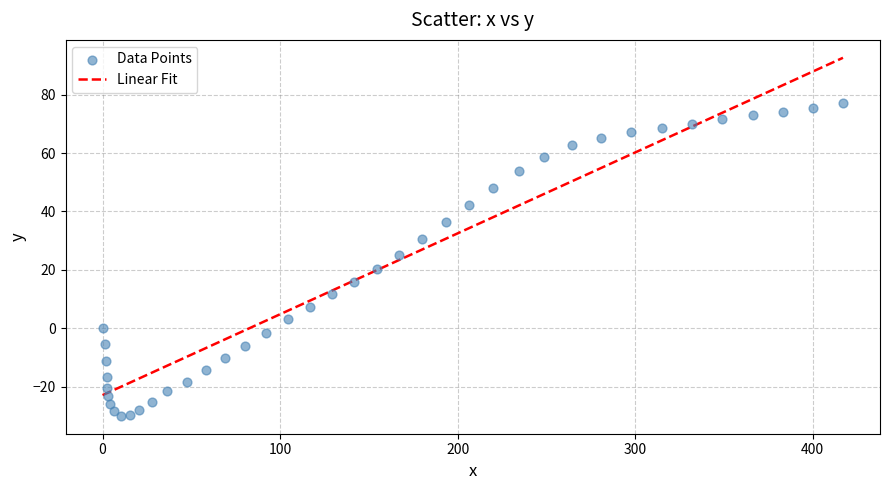

What is the range of X values (max minus min)?

417.0